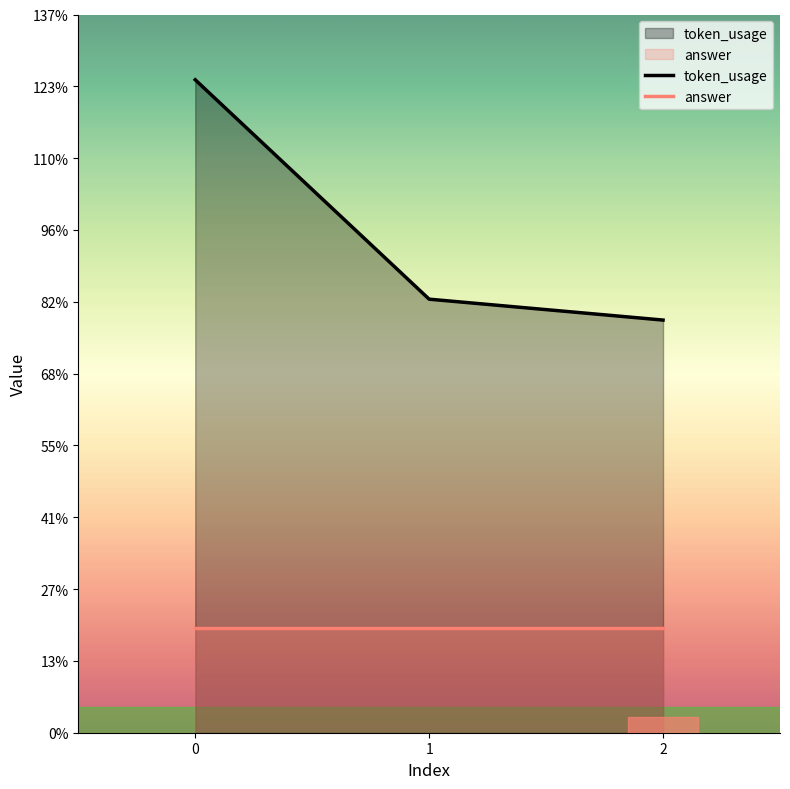

Reading left to right, transcribe all the data shown in this chart.

125	83	79